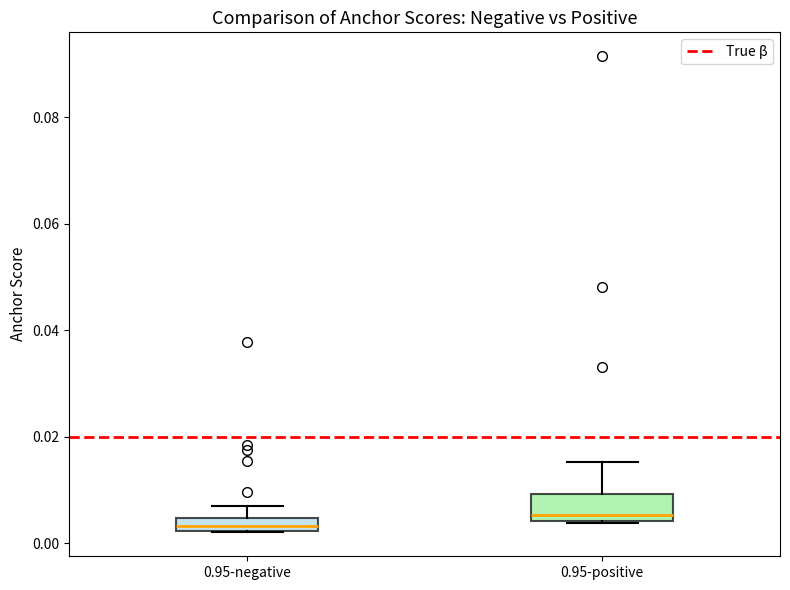

Which box's median line is the highest?

0.95-positive